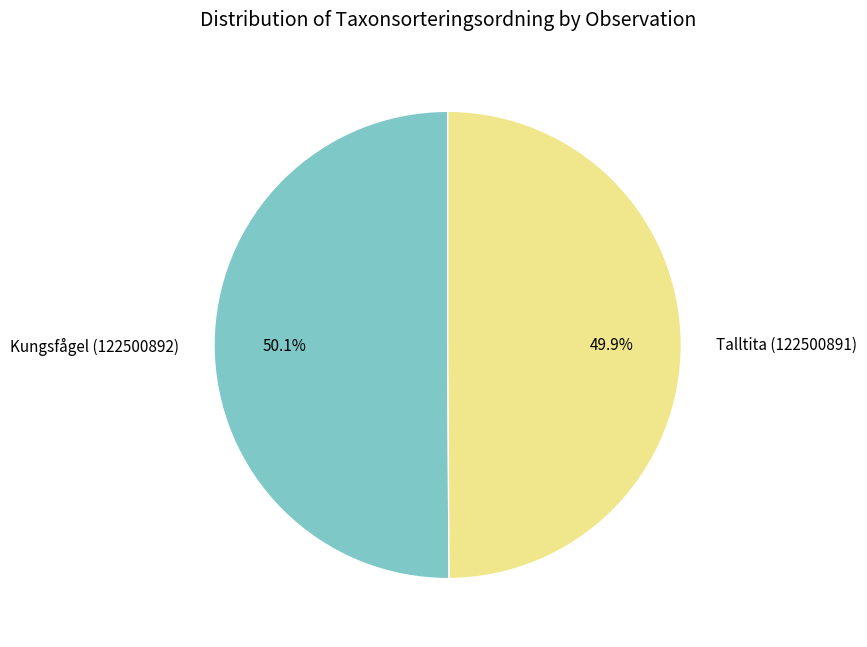

What percentage do Talltita (122500891) and Kungsfågel (122500892) together represent?

100.0%